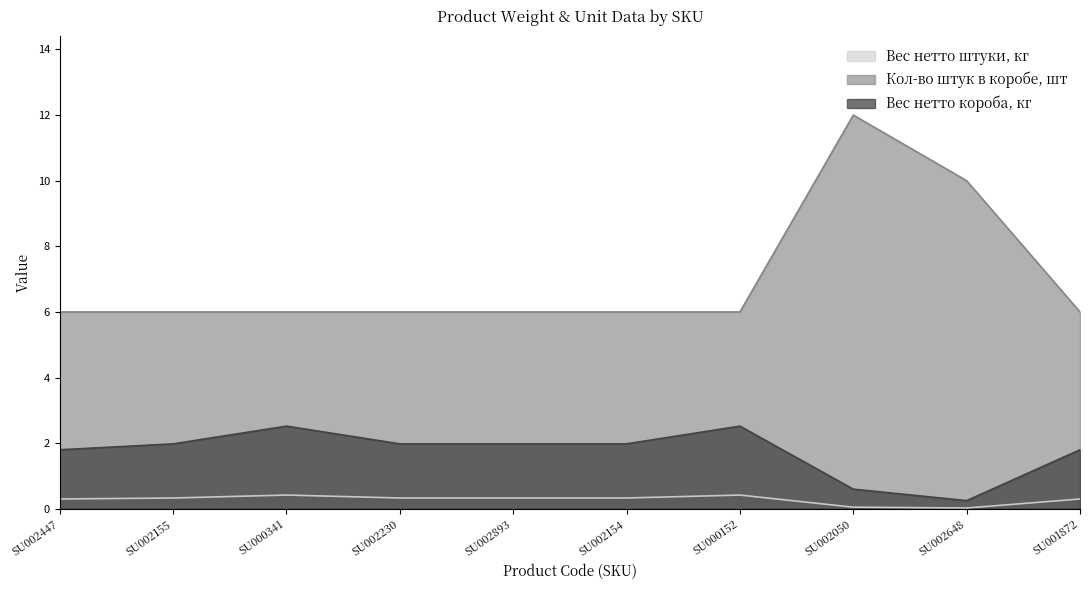

Does the chart have visible grid lines?

No